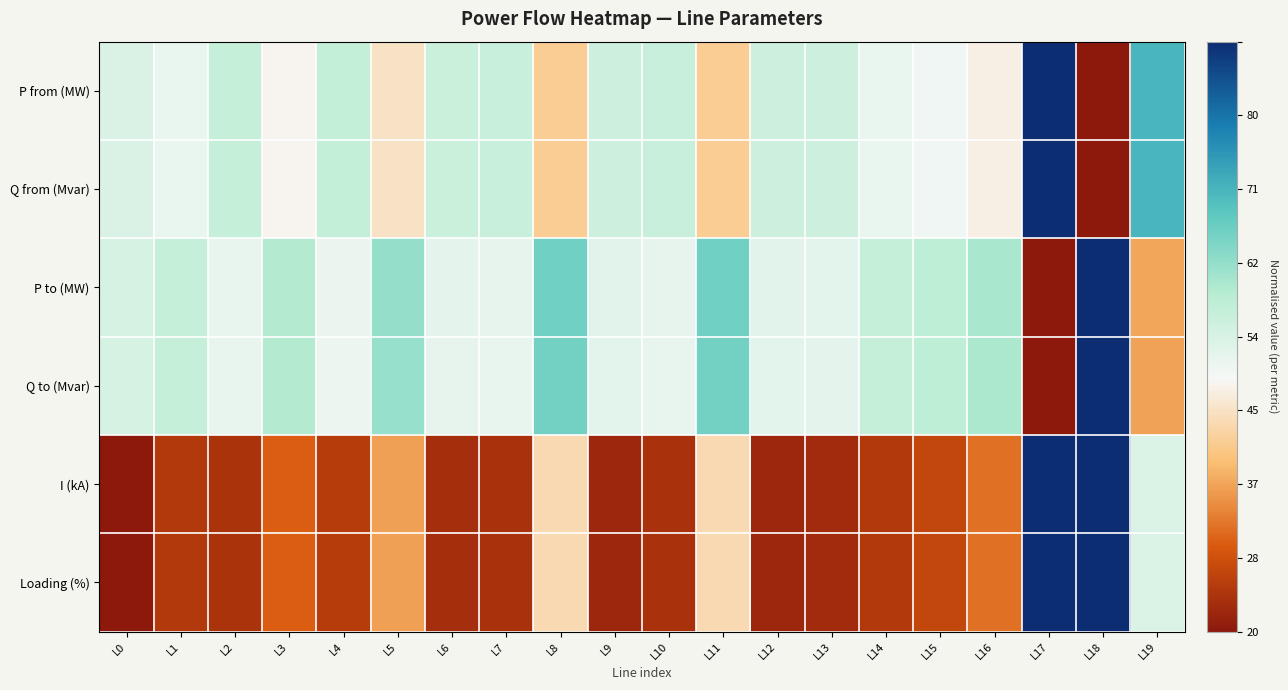

Reading left to right, extract all data points from this chart.

P from (MW): L0=0.5	L1=0.5	L2=0.5	L3=0.4	L4=0.5	L5=0.4	L6=0.5	L7=0.5	L8=0.3	L9=0.5	L10=0.5	L11=0.3	L12=0.5	L13=0.5	L14=0.5	L15=0.4	L16=0.4	L17=1.0	L18=0.0	L19=0.7
Q from (Mvar): L0=0.5	L1=0.5	L2=0.5	L3=0.4	L4=0.5	L5=0.4	L6=0.5	L7=0.5	L8=0.3	L9=0.5	L10=0.5	L11=0.3	L12=0.5	L13=0.5	L14=0.5	L15=0.4	L16=0.4	L17=1.0	L18=0.0	L19=0.7
P to (MW): L0=0.5	L1=0.5	L2=0.5	L3=0.6	L4=0.5	L5=0.6	L6=0.5	L7=0.5	L8=0.7	L9=0.5	L10=0.5	L11=0.7	L12=0.5	L13=0.5	L14=0.5	L15=0.6	L16=0.6	L17=0.0	L18=1.0	L19=0.3
Q to (Mvar): L0=0.5	L1=0.5	L2=0.5	L3=0.6	L4=0.5	L5=0.6	L6=0.5	L7=0.5	L8=0.7	L9=0.5	L10=0.5	L11=0.7	L12=0.5	L13=0.5	L14=0.5	L15=0.6	L16=0.6	L17=0.0	L18=1.0	L19=0.2
I (kA): L0=0.0	L1=0.1	L2=0.1	L3=0.2	L4=0.1	L5=0.2	L6=0.0	L7=0.1	L8=0.4	L9=0.0	L10=0.1	L11=0.4	L12=0.0	L13=0.0	L14=0.1	L15=0.1	L16=0.2	L17=1.0	L18=1.0	L19=0.5
Loading (%): L0=0.0	L1=0.1	L2=0.1	L3=0.2	L4=0.1	L5=0.2	L6=0.0	L7=0.1	L8=0.4	L9=0.0	L10=0.1	L11=0.4	L12=0.0	L13=0.0	L14=0.1	L15=0.1	L16=0.2	L17=1.0	L18=1.0	L19=0.5